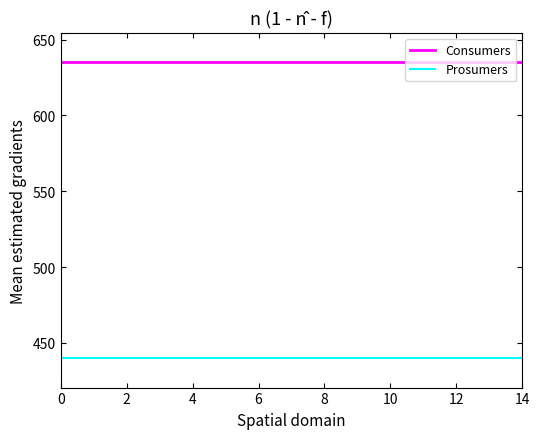

What is the smallest value displayed?

440